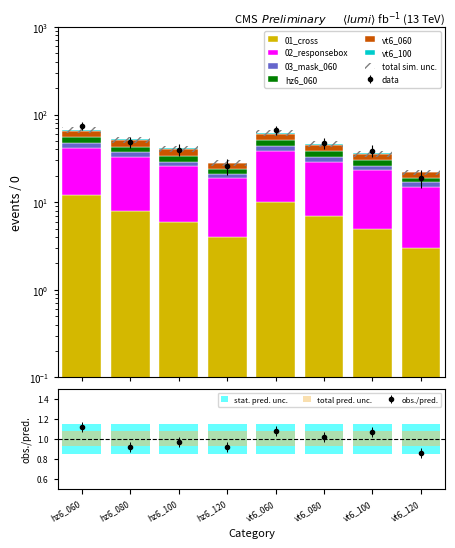

What is the difference between the maximum and minimum values in the 01_cross series?

9